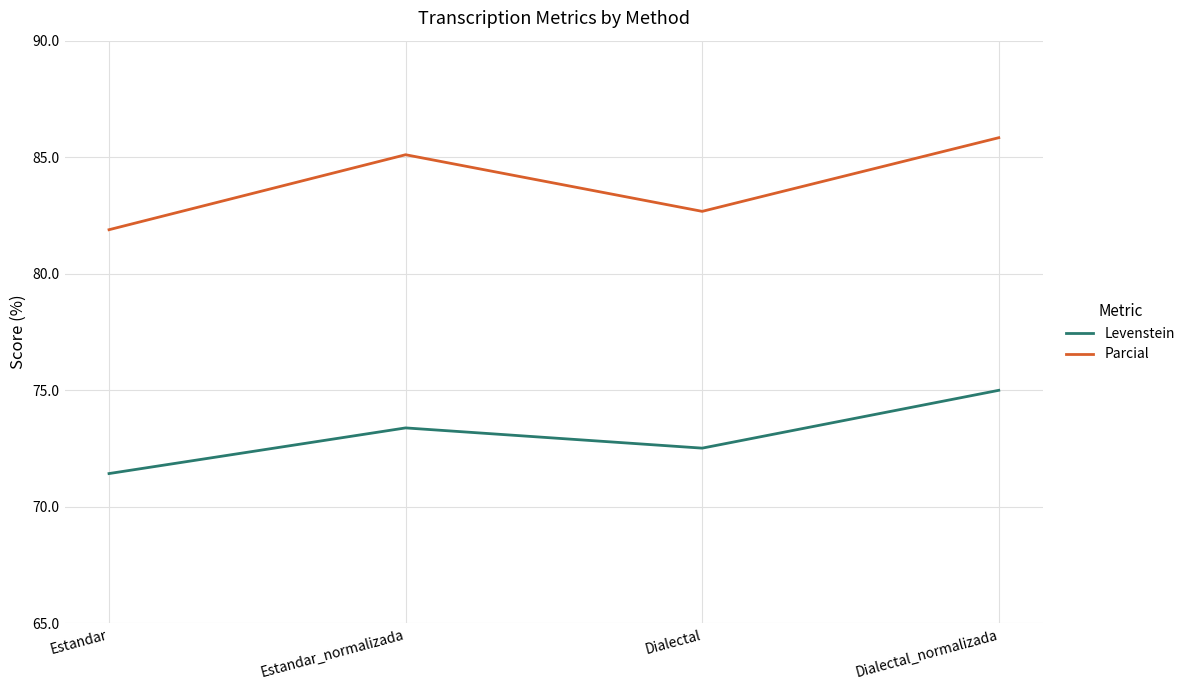

Does the chart display data point markers on the line(s)?

No